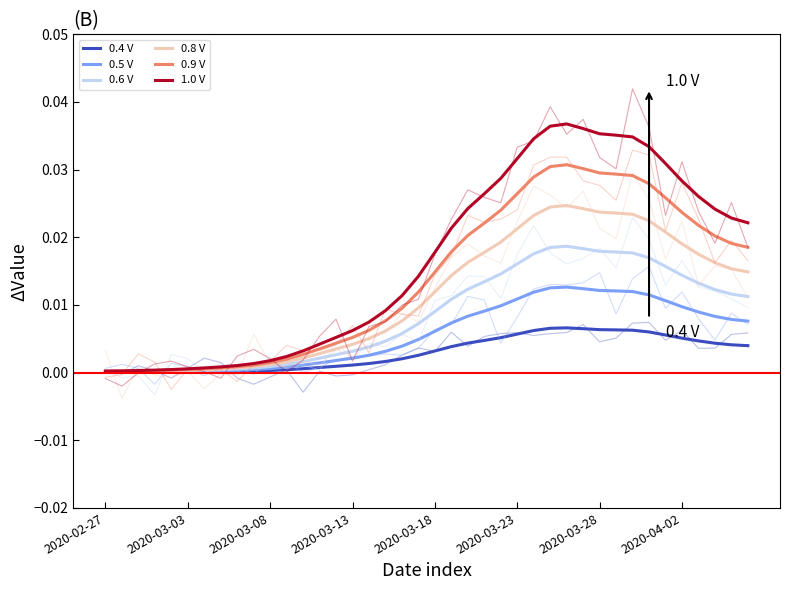

What position from the right is 2020-02-27?

40